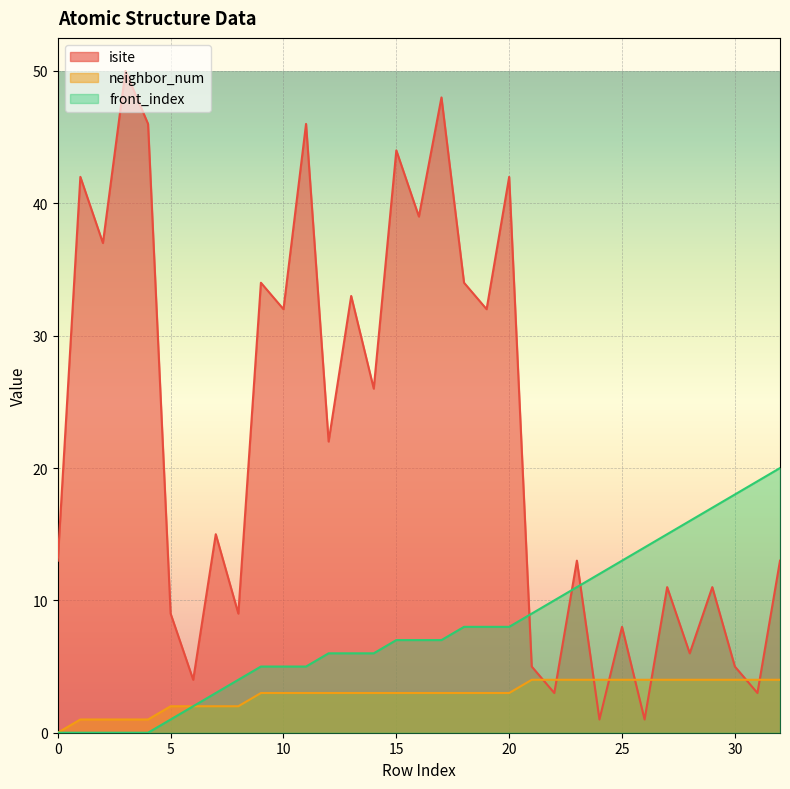

The front_index series shows 14 at 26. True or false?

True